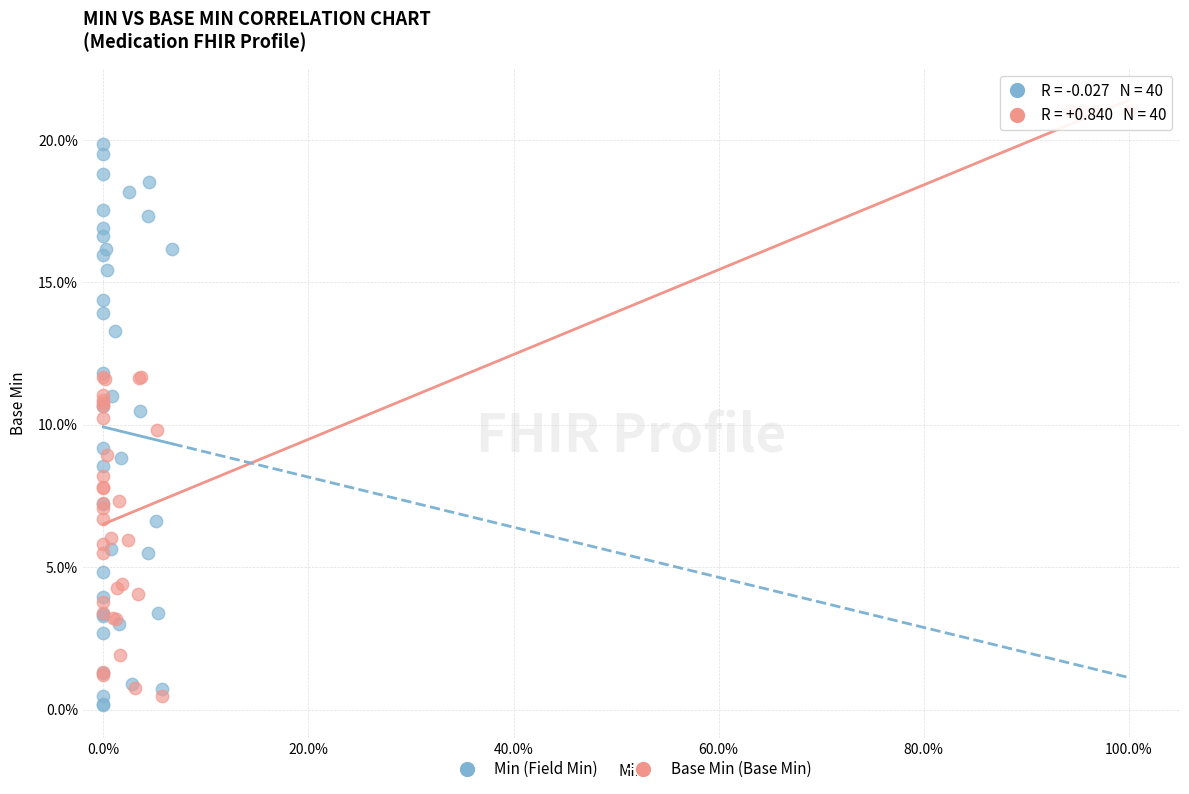

Which series contains the lowest Y value?

Min (Field Min)